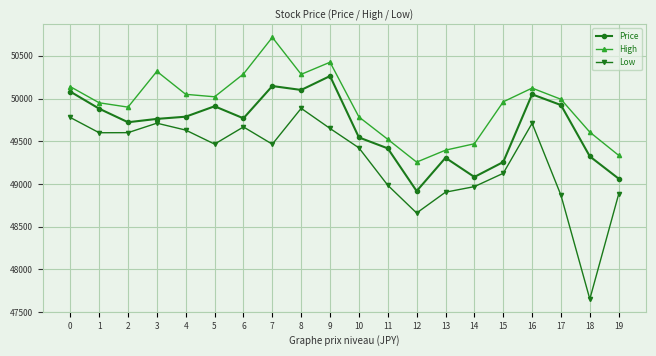

Rank the series by their maximum value, from lowest to highest.

Low, Price, High